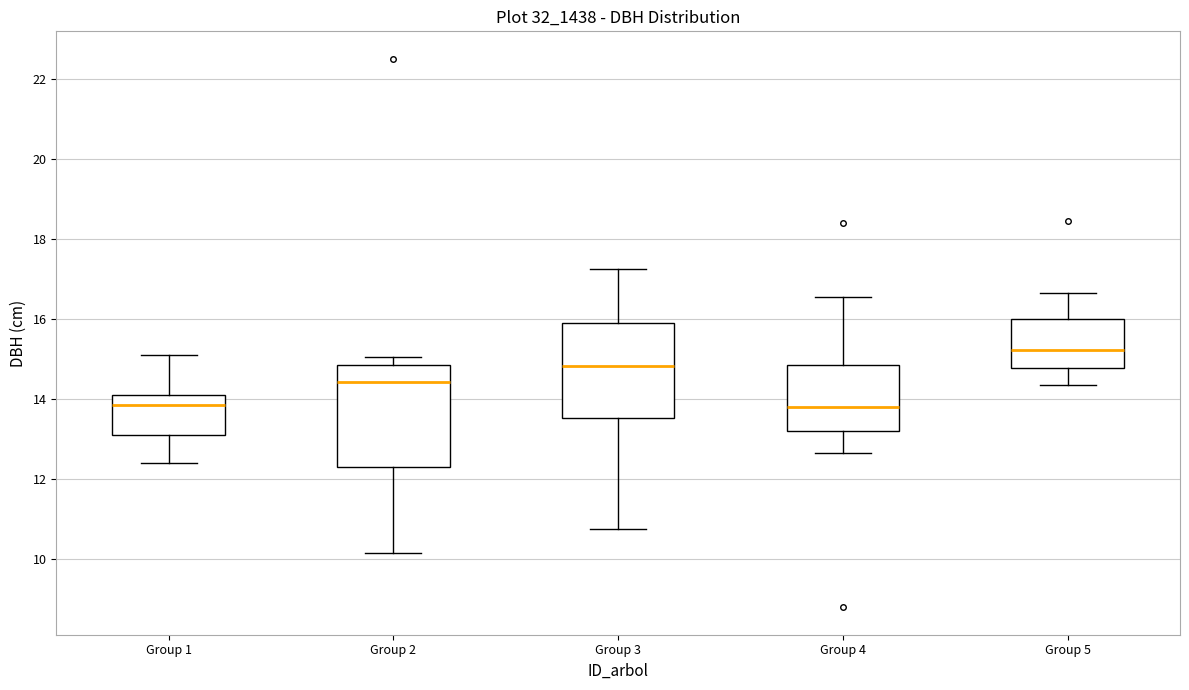

Reading left to right, transcribe this box plot: for each box, give where its median line is, the range the box spans, and where its two whiskers end, as read against the y-axis. The values are not printed on the chart, so give them approximately, as read against the axis.

Group 1: median 13.8, box 13.2 to 14.2, whiskers 12.4 to 15.2
Group 2: median 14.4, box 12.4 to 14.8, whiskers 10.2 to 15.0
Group 3: median 14.8, box 13.6 to 16.0, whiskers 10.8 to 17.2
Group 4: median 13.8, box 13.2 to 14.8, whiskers 12.6 to 16.6
Group 5: median 15.2, box 14.8 to 16.0, whiskers 14.4 to 16.6